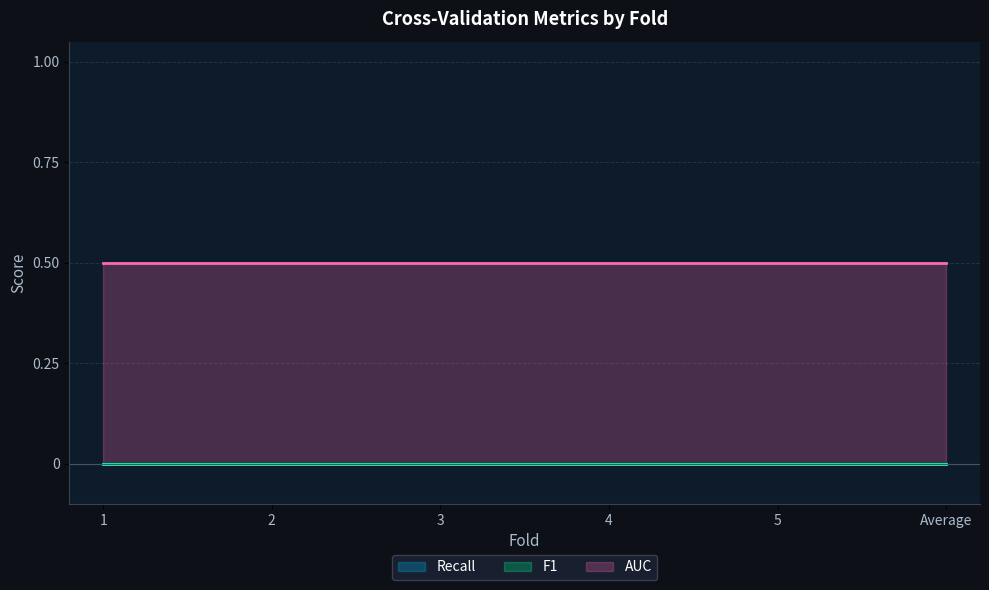

Read the AUC value at Average.

0.5